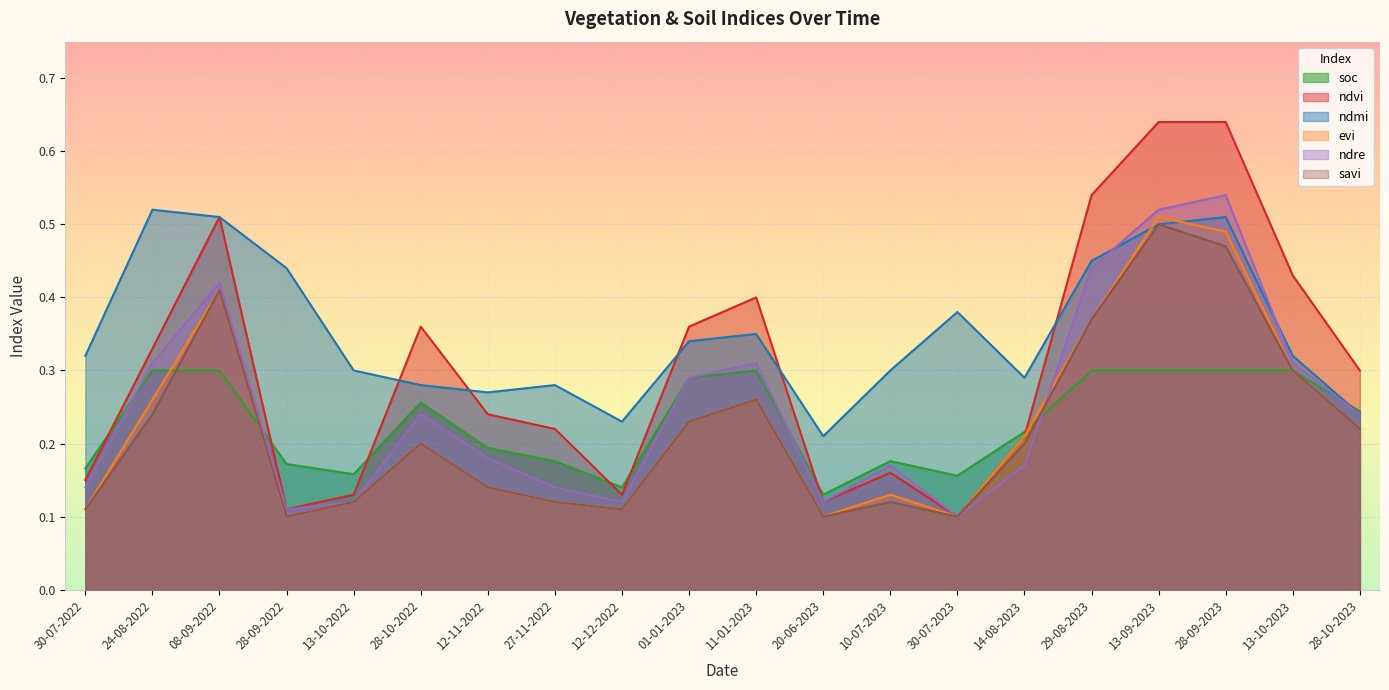

What are all the series names shown in the legend?

soc, ndvi, ndmi, evi, ndre, savi